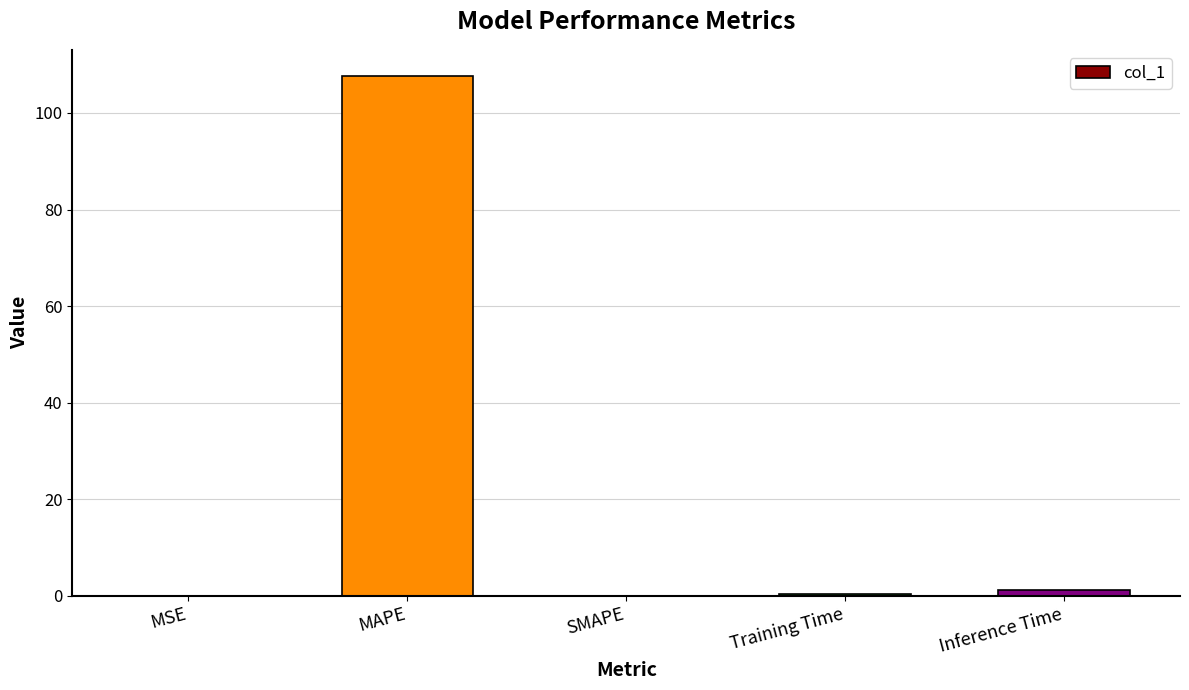

What is the sum of all values?

109.1